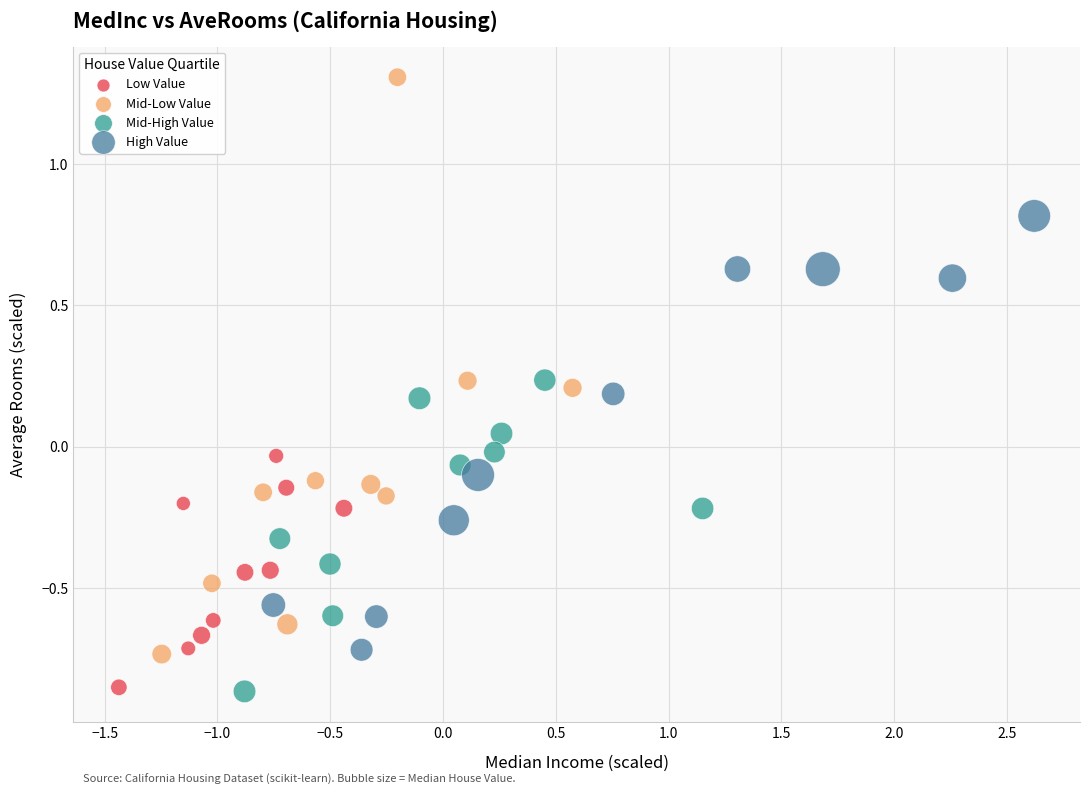

What are all the series names shown in the legend?

Low Value, Mid-Low Value, Mid-High Value, High Value